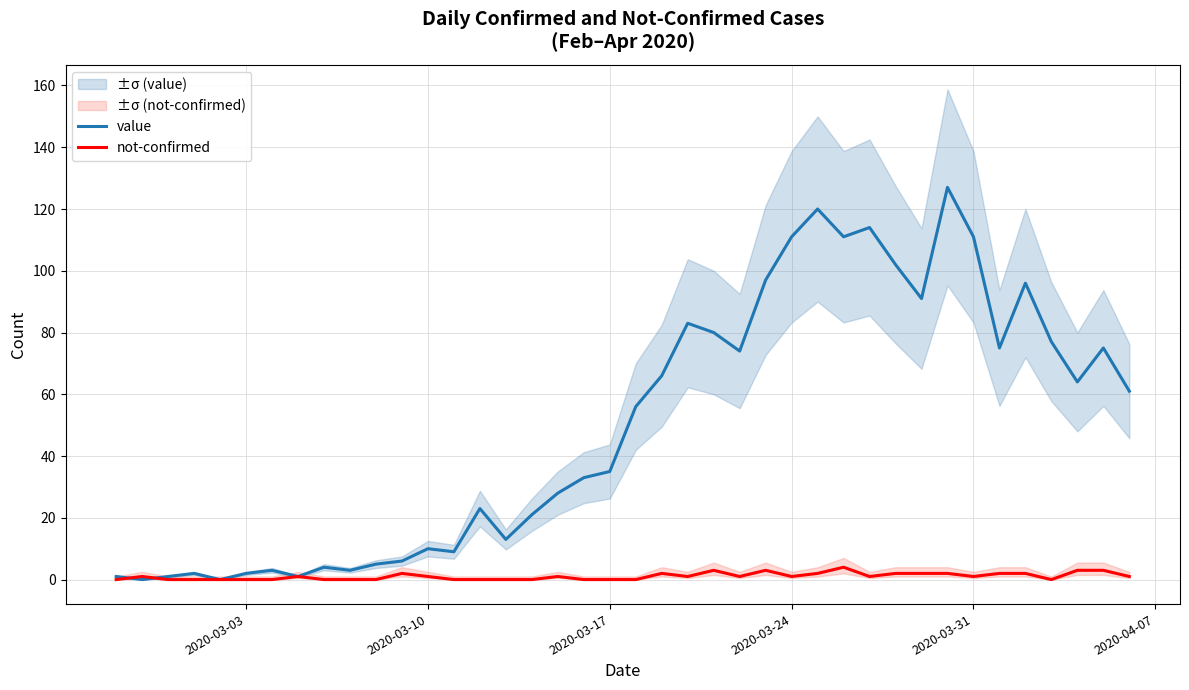

Which series has the largest total across all categories?

value